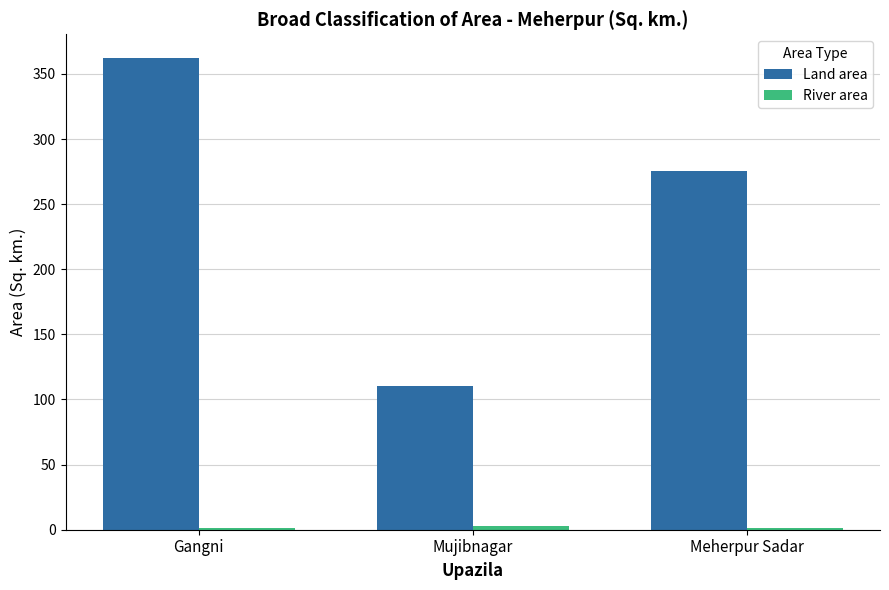

At which category is the sum across all series the highest?

Gangni